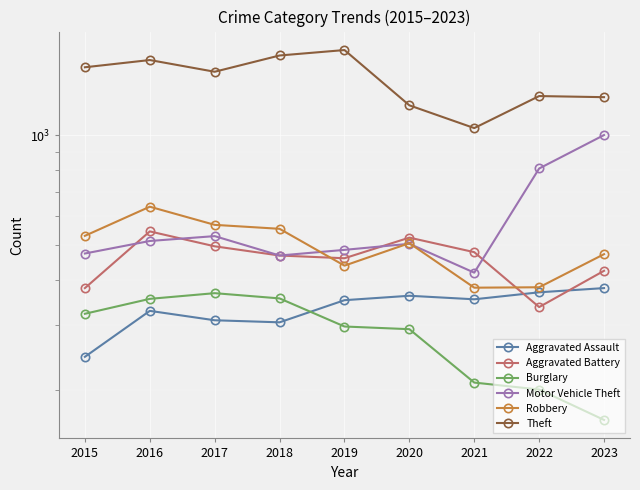

What is the value of the Theft point at the 8th from the left?

1281